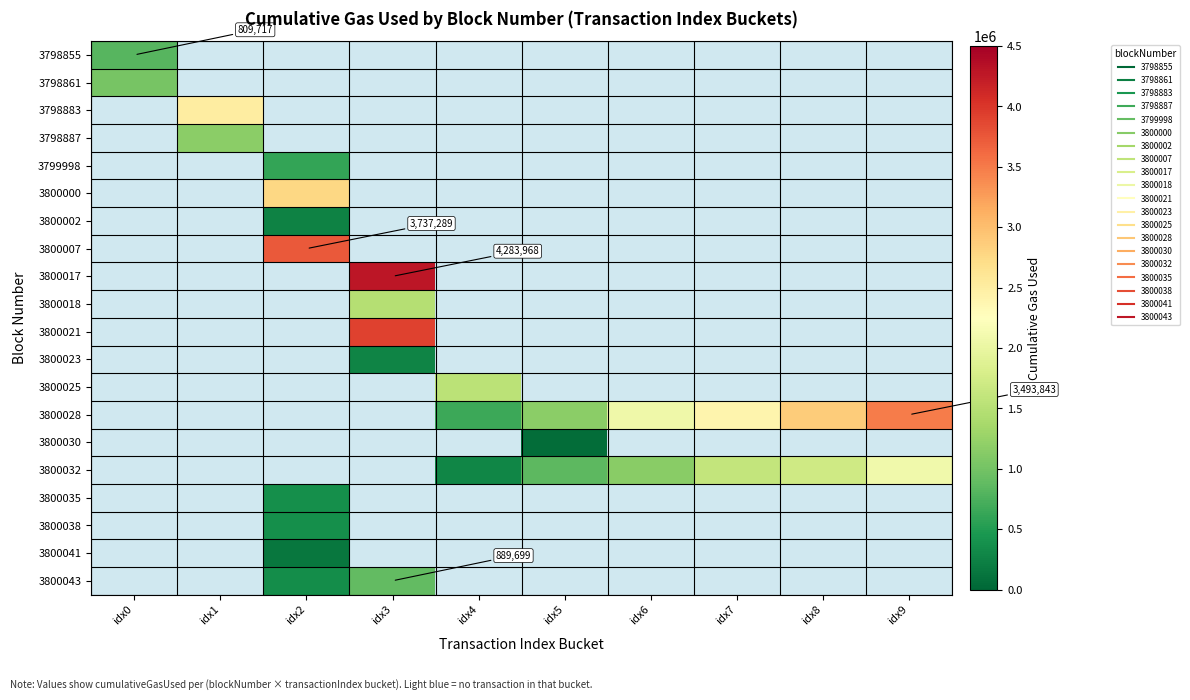

At which category does the chart reach its peak across all series?

idx3